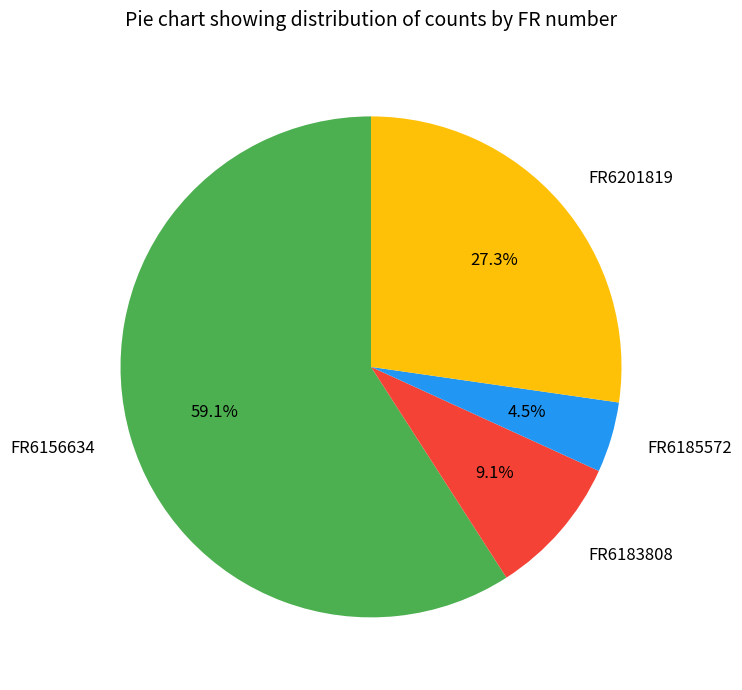

Is there any slice that represents more than half of the pie?

Yes